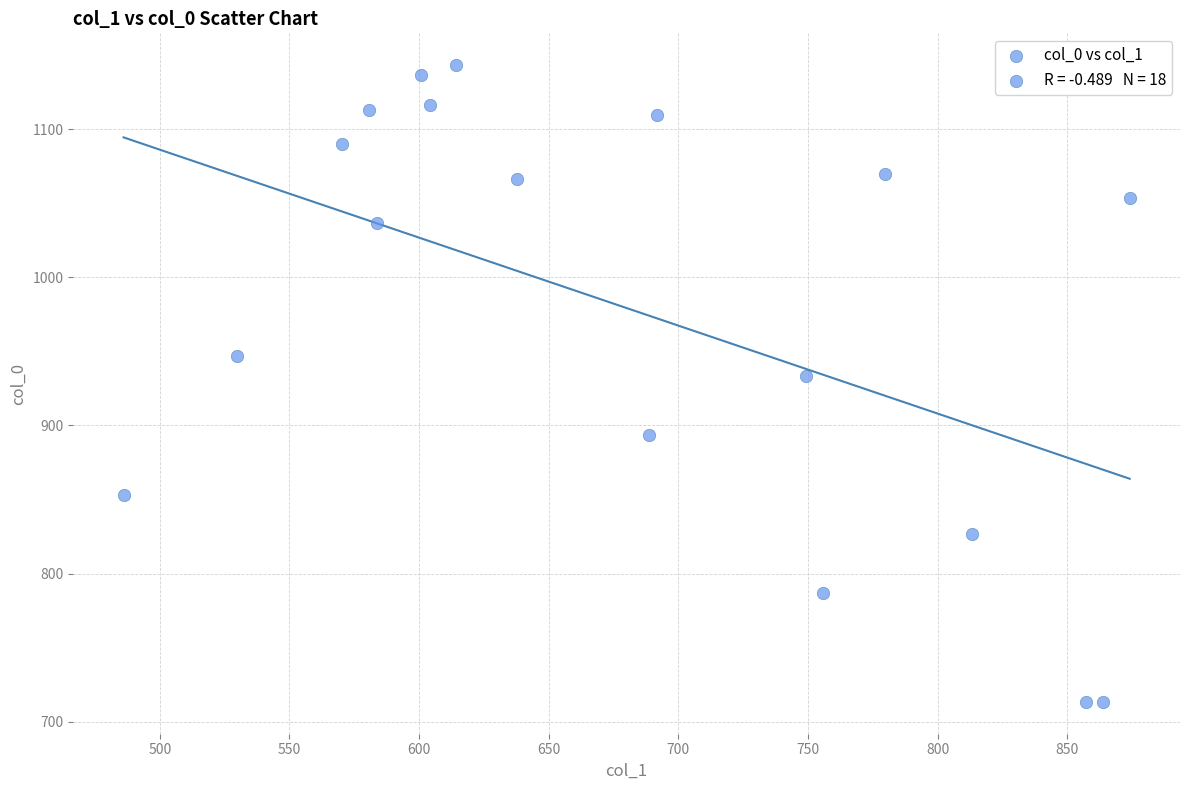

What is the range of X values (max minus min)?

388.1